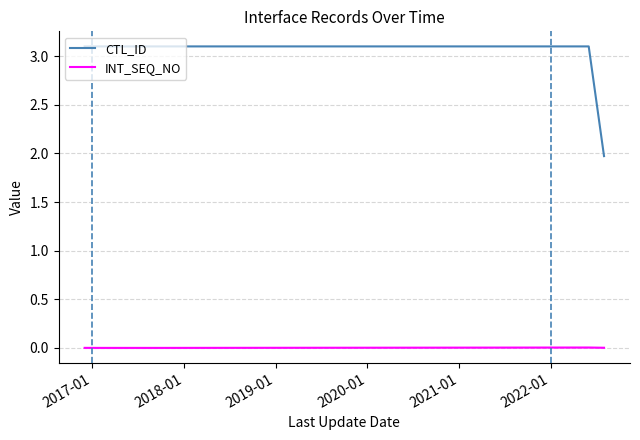

True or false: INT_SEQ_NO and CTL_ID cross at least once.

False